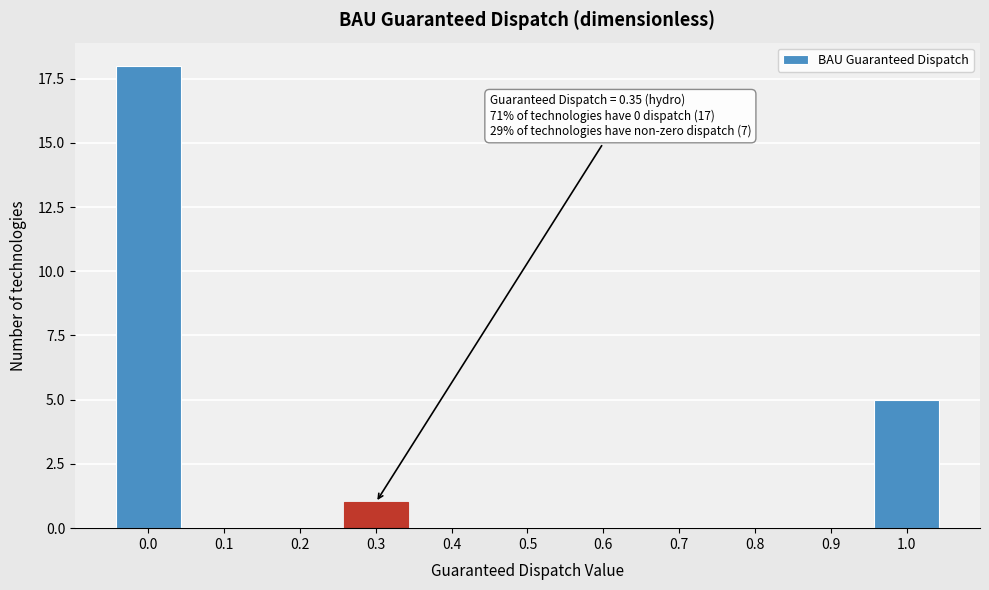

Reading left to right, transcribe all the data shown in this chart.

0.0=18	0.1=0	0.2=0	0.3=1	0.4=0	0.5=0	0.6=0	0.7=0	0.8=0	0.9=0	1.0=5